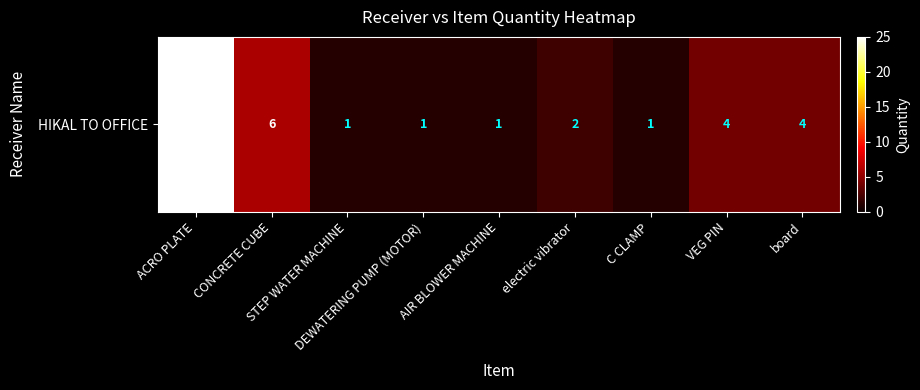

Read the value at VEG PIN.

4